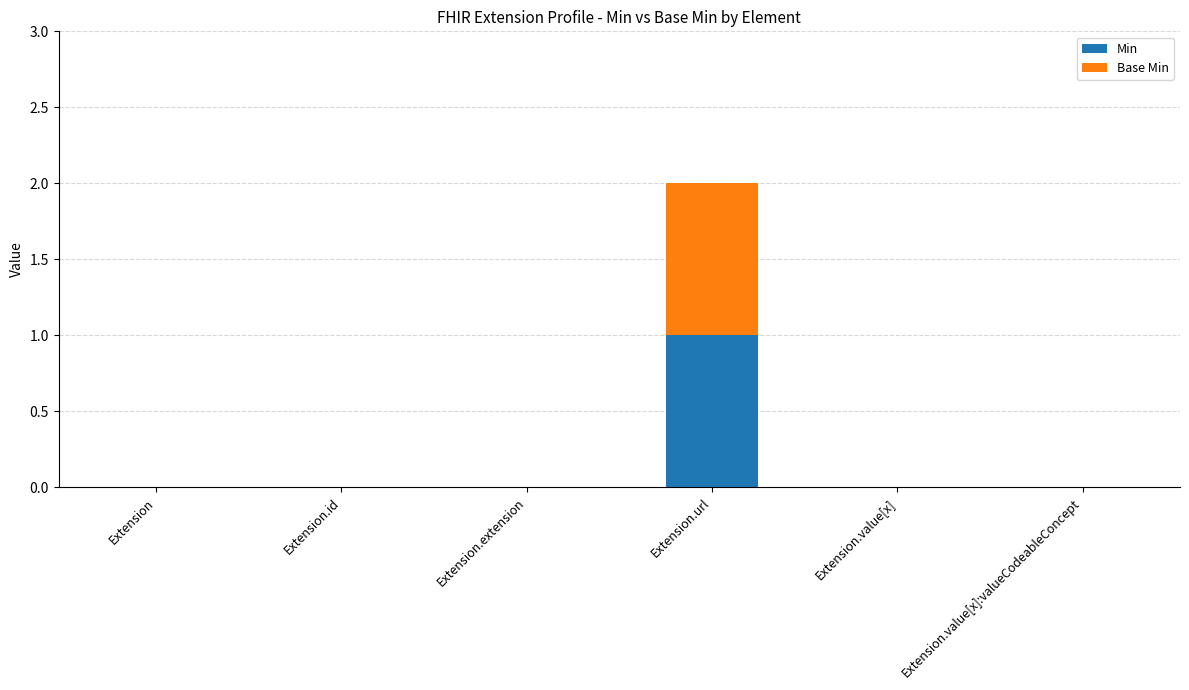

At which category is the sum across all series the highest?

Extension.url